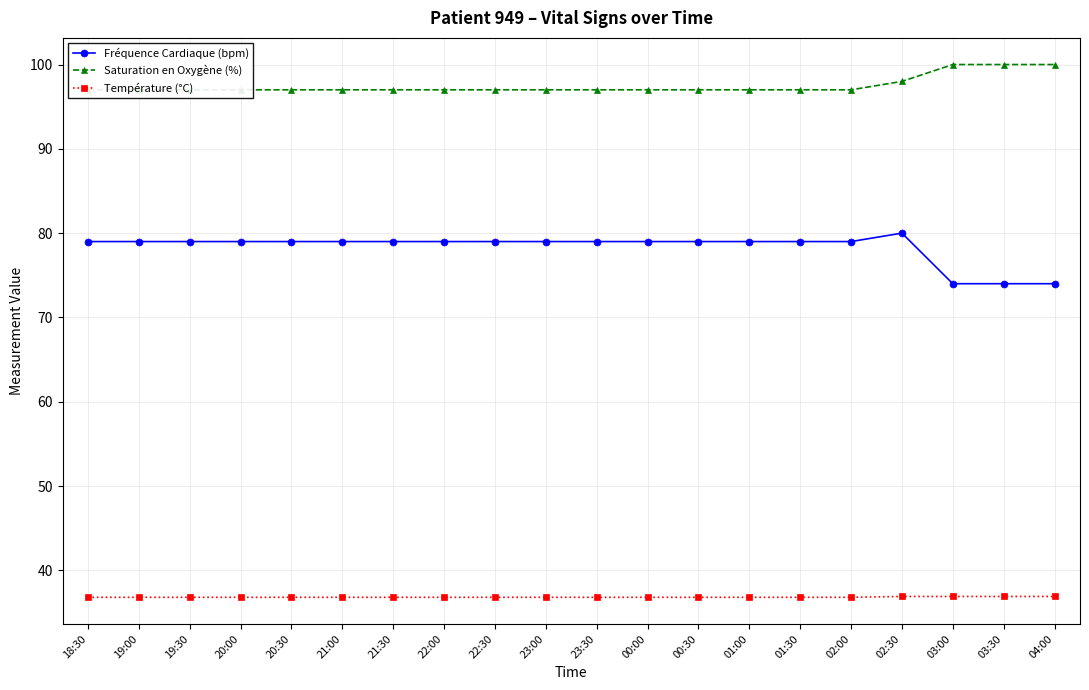

Rank the categories by Saturation en Oxygène (%) value from lowest to highest.

18:30, 19:00, 19:30, 20:00, 20:30, 21:00, 21:30, 22:00, 22:30, 23:00, 23:30, 00:00, 00:30, 01:00, 01:30, 02:00, 02:30, 03:00, 03:30, 04:00